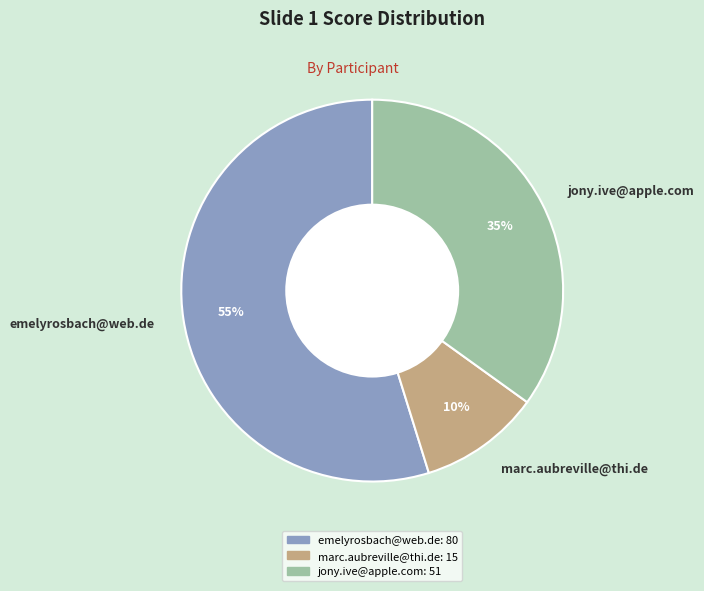

To the nearest percent, what is the difference between the largest and smallest slice percentages?

45%